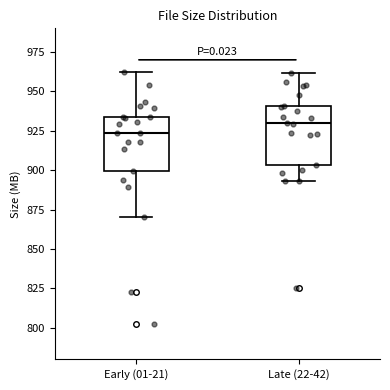

Reading left to right, transcribe this box plot: for each box, give where its median line is, the range the box spans, and where its two whiskers end, as read against the y-axis. The values are not printed on the chart, so give them approximately, as read against the axis.

Early (01-21): median 925, box 900 to 935, whiskers 870 to 960
Late (22-42): median 930, box 905 to 940, whiskers 895 to 960